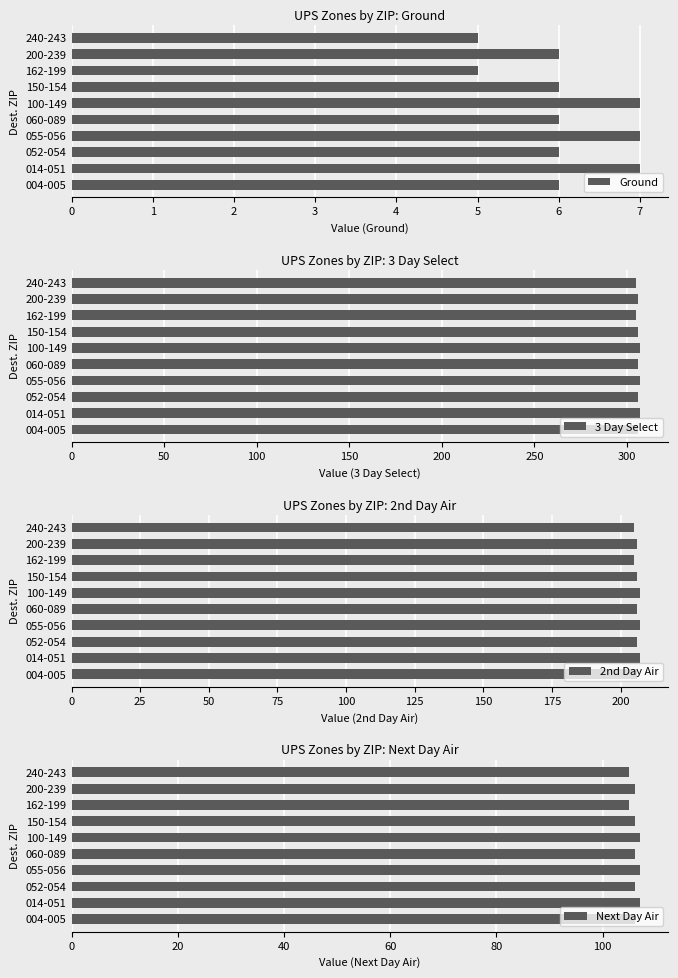

What is the smallest value displayed?

5